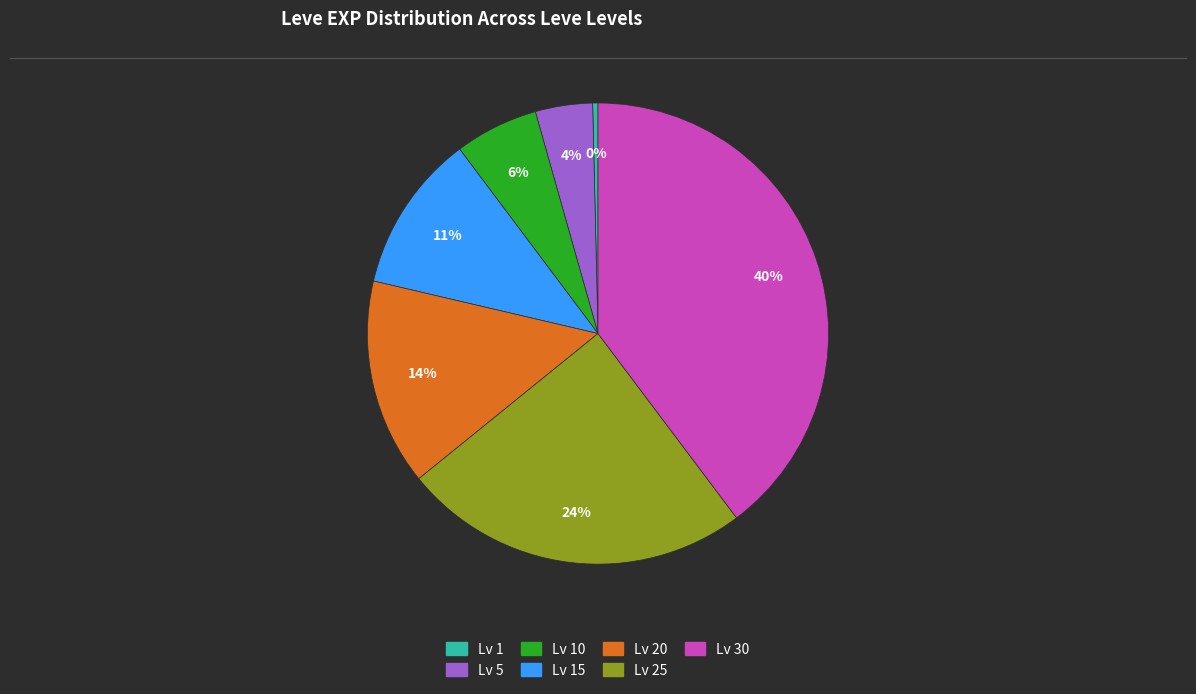

To the nearest percent, what is the average slice percentage?

14%